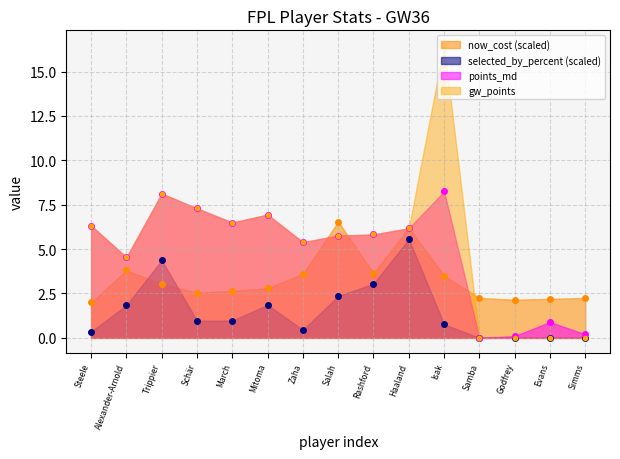

List the series in order of their peak value, lowest first.

selected_by_percent (scaled), now_cost (scaled), points_md, gw_points